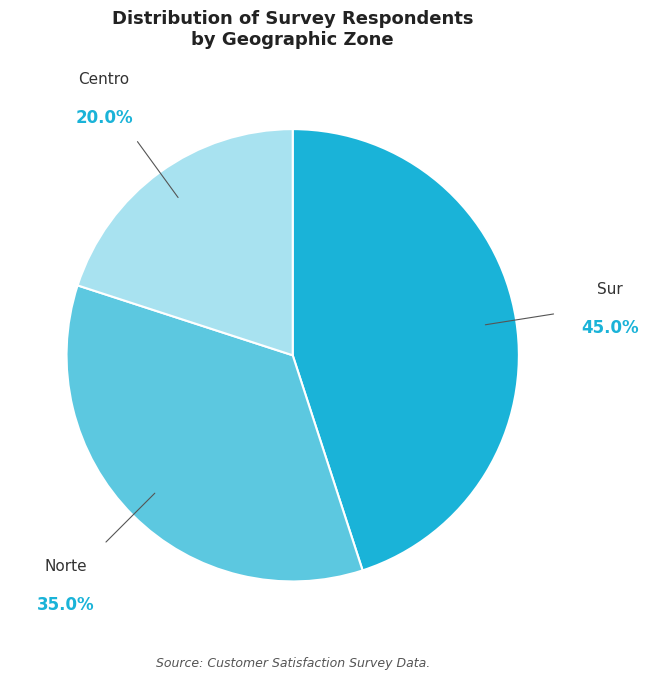

Does Sur represent more than half of the total?

No